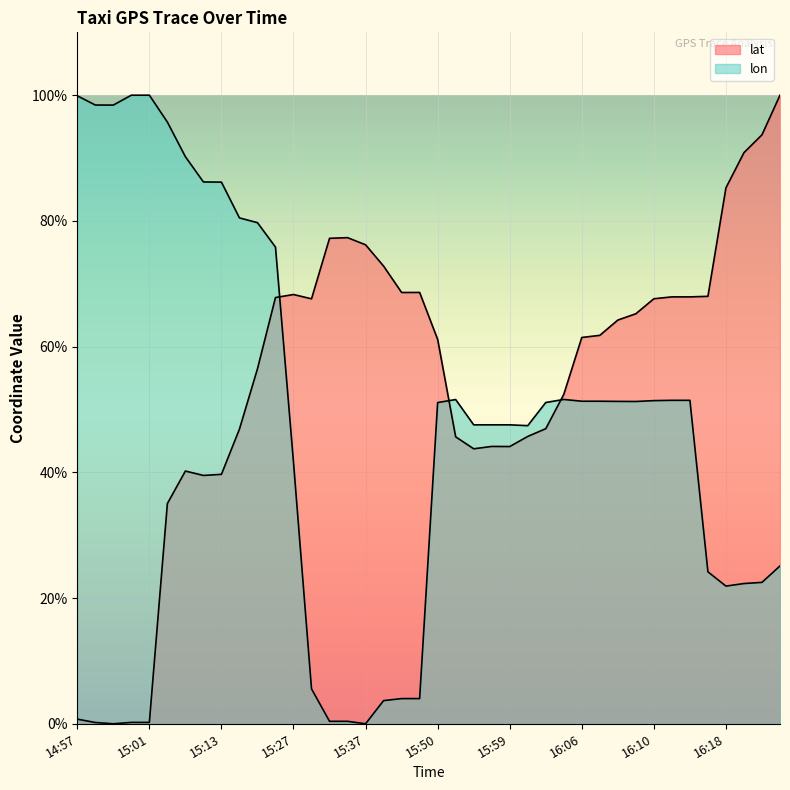

What is the highest value of the lat series?

100.0